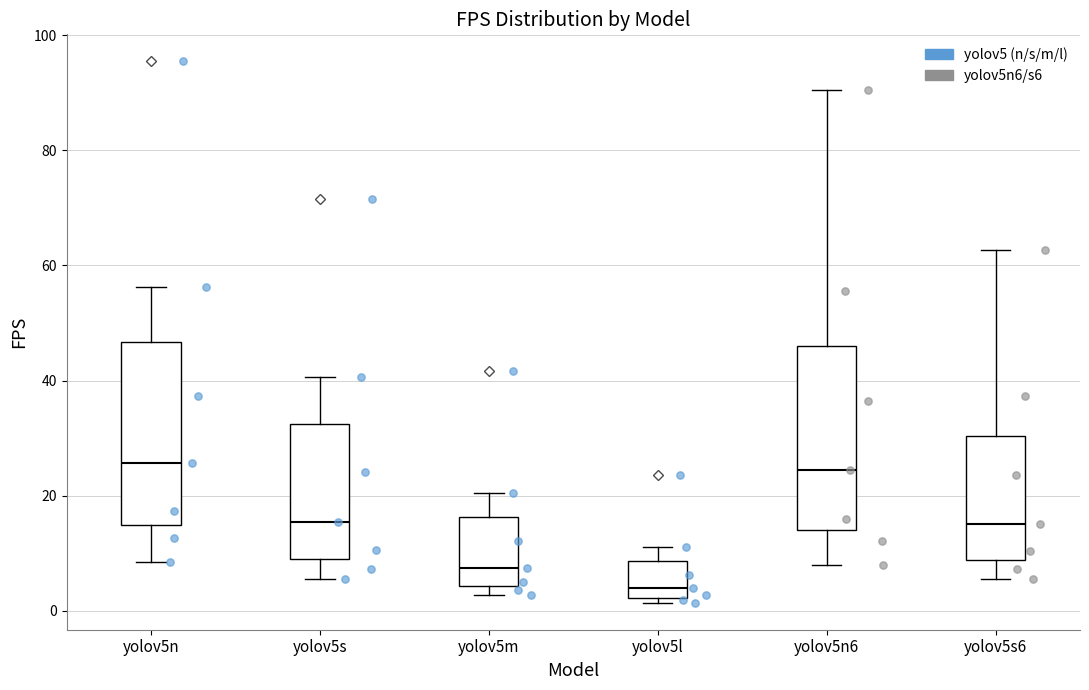

Where is the lower edge of the box for yolov5m on the y-axis? The values are not printed on the chart, so give them approximately, as read against the axis.

4